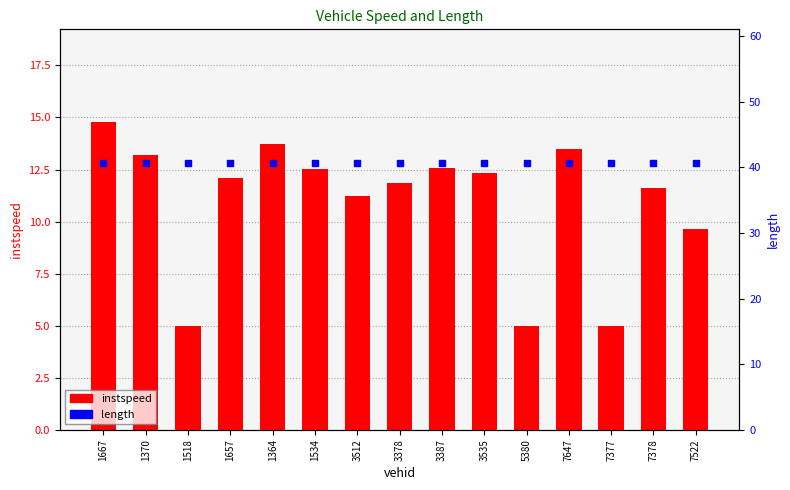

What are all the series names shown in the legend?

instspeed, length